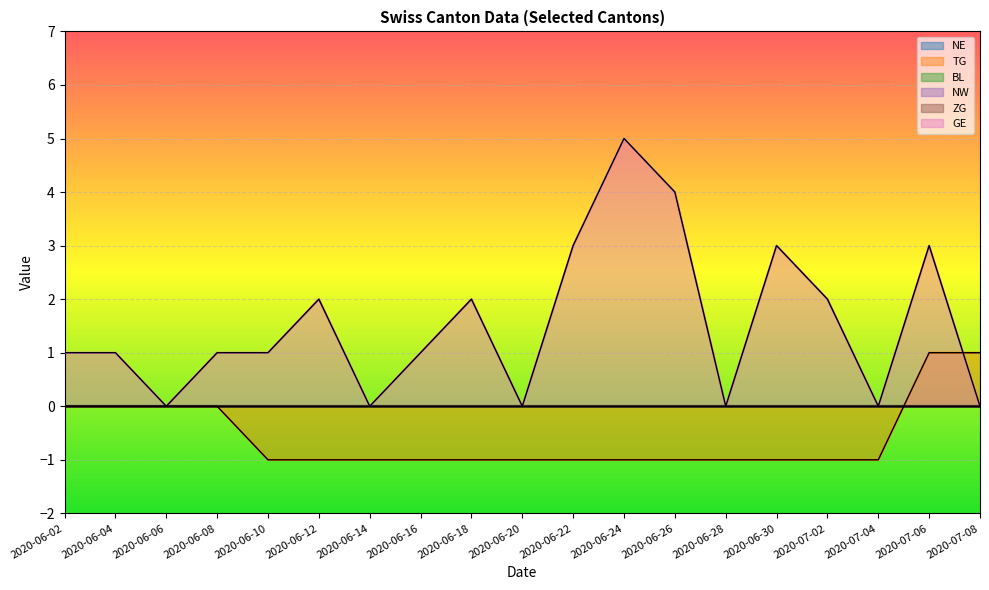

True or false: NW has more than 2 points higher than both neighbors.

False